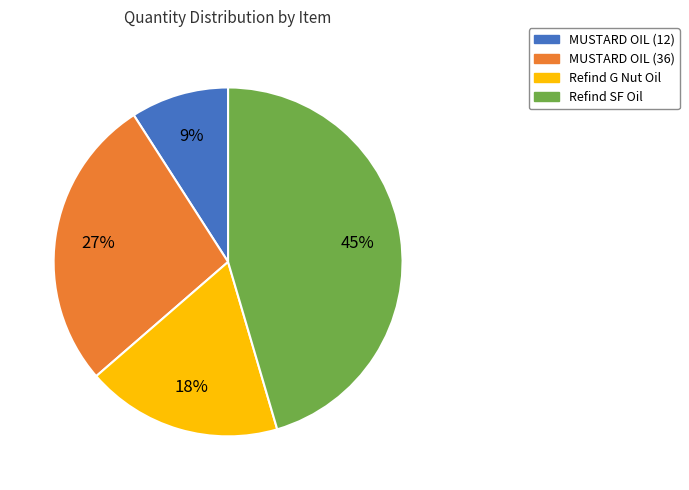

The Refind SF Oil slice represents 45% of the pie. True or false?

True